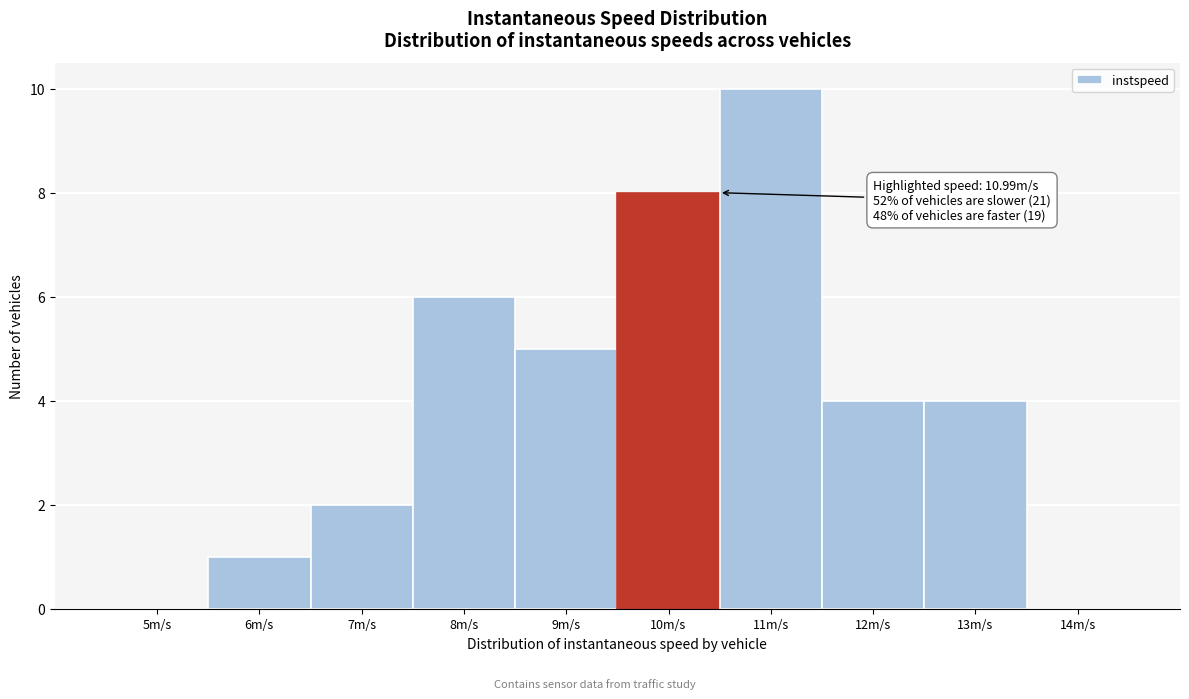

Reading right to left, list all the values displayed in this chart.

14m/s=0	13m/s=4	12m/s=4	11m/s=10	10m/s=8	9m/s=5	8m/s=6	7m/s=2	6m/s=1	5m/s=0